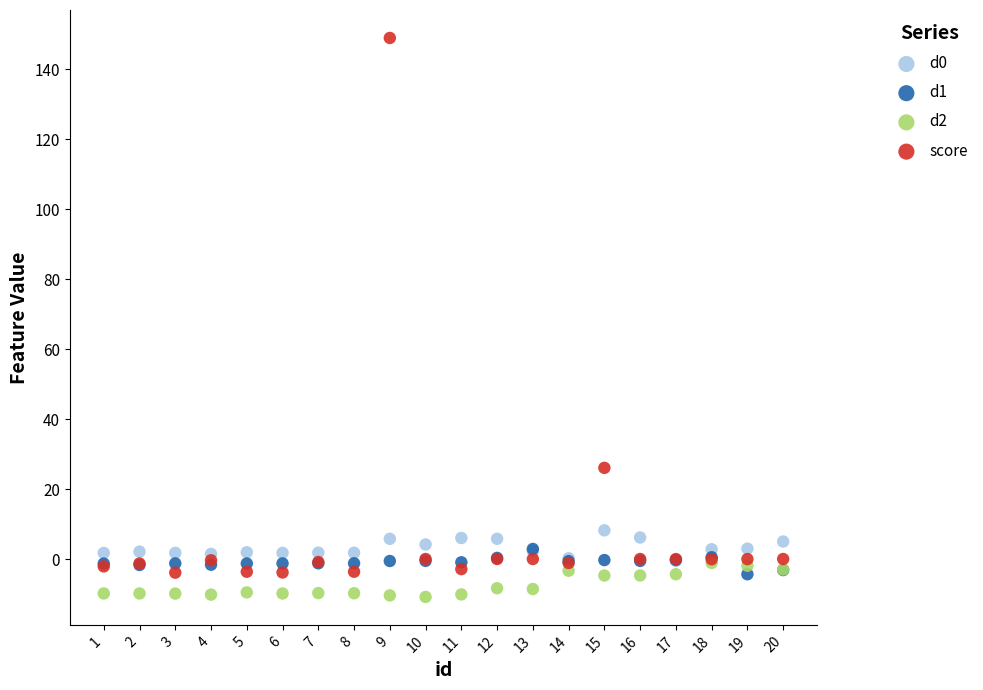

Which series has the widest spread of Y values?

score